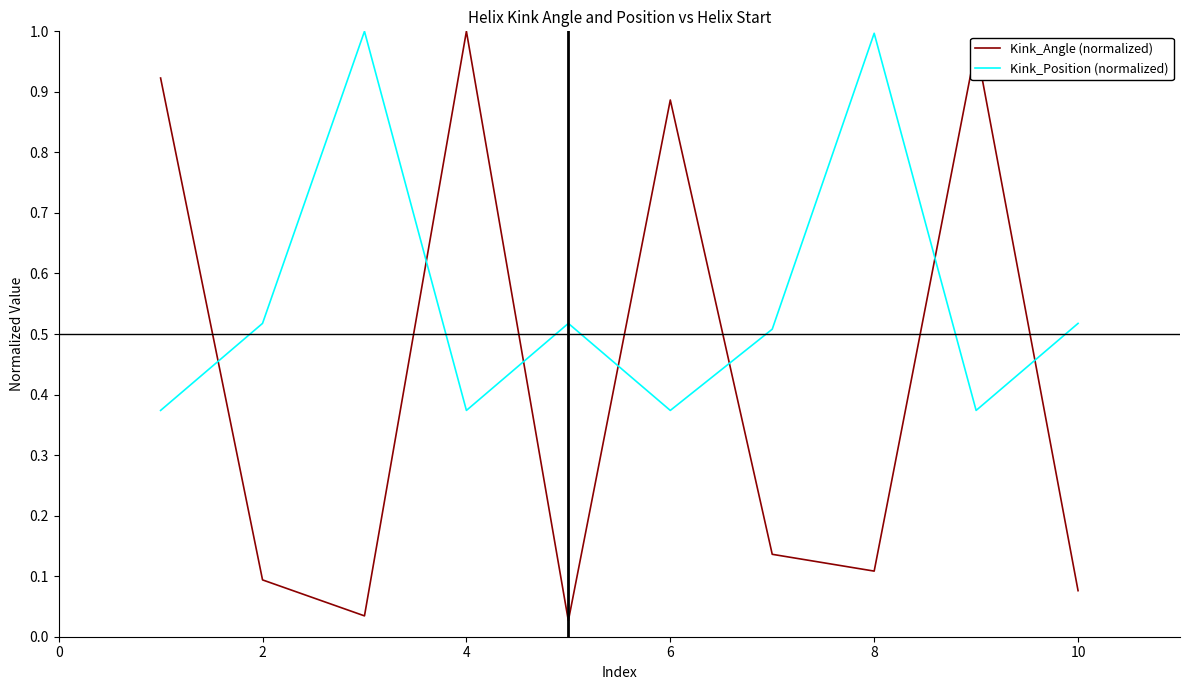

How many intersections are there between Kink_Angle (normalized) and Kink_Position (normalized)?

7